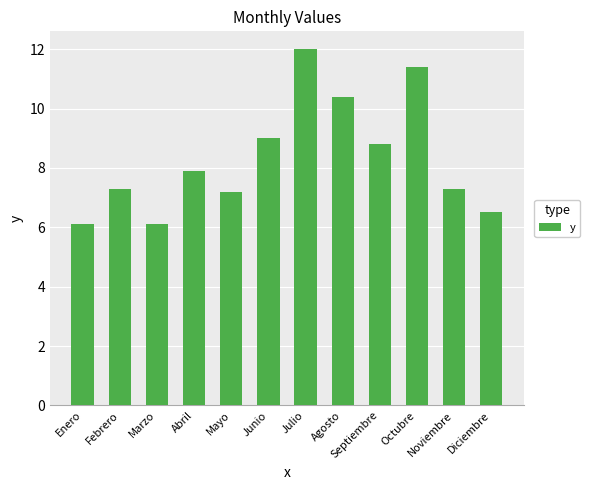

Which label corresponds to the largest value in the chart?

Julio